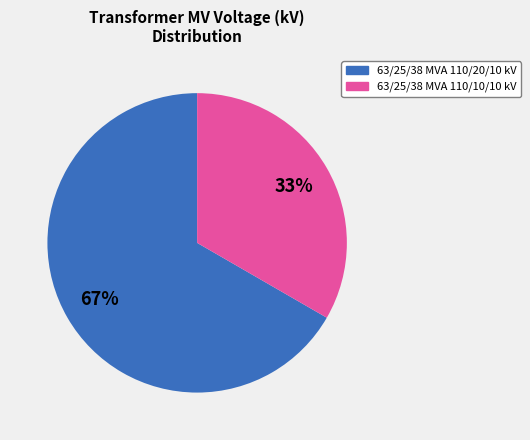

Is there any slice that represents more than half of the pie?

Yes